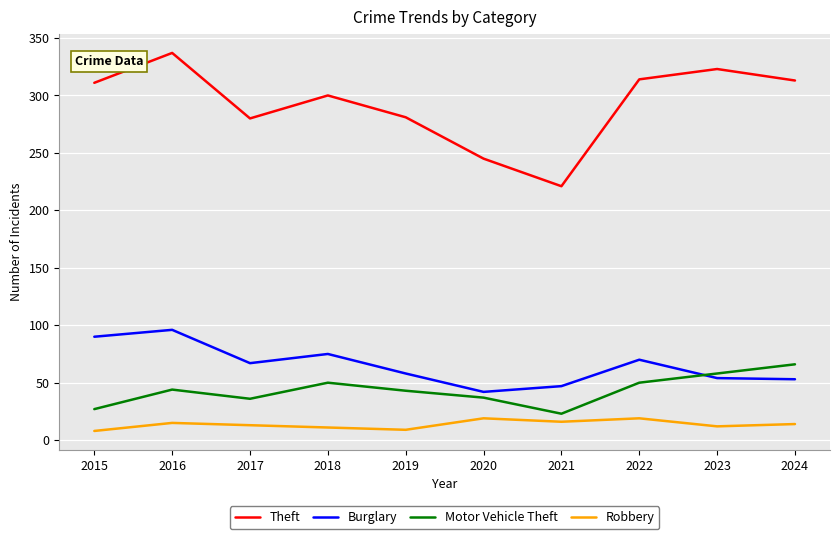

Rank the series by their maximum value, from lowest to highest.

Robbery, Motor Vehicle Theft, Burglary, Theft